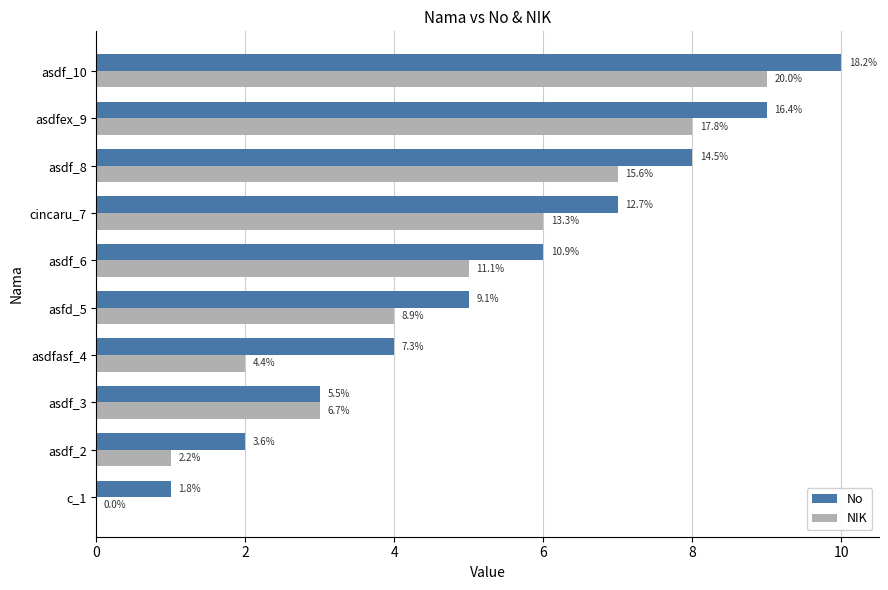

Rank the series by their average value, from highest to lowest.

No, NIK